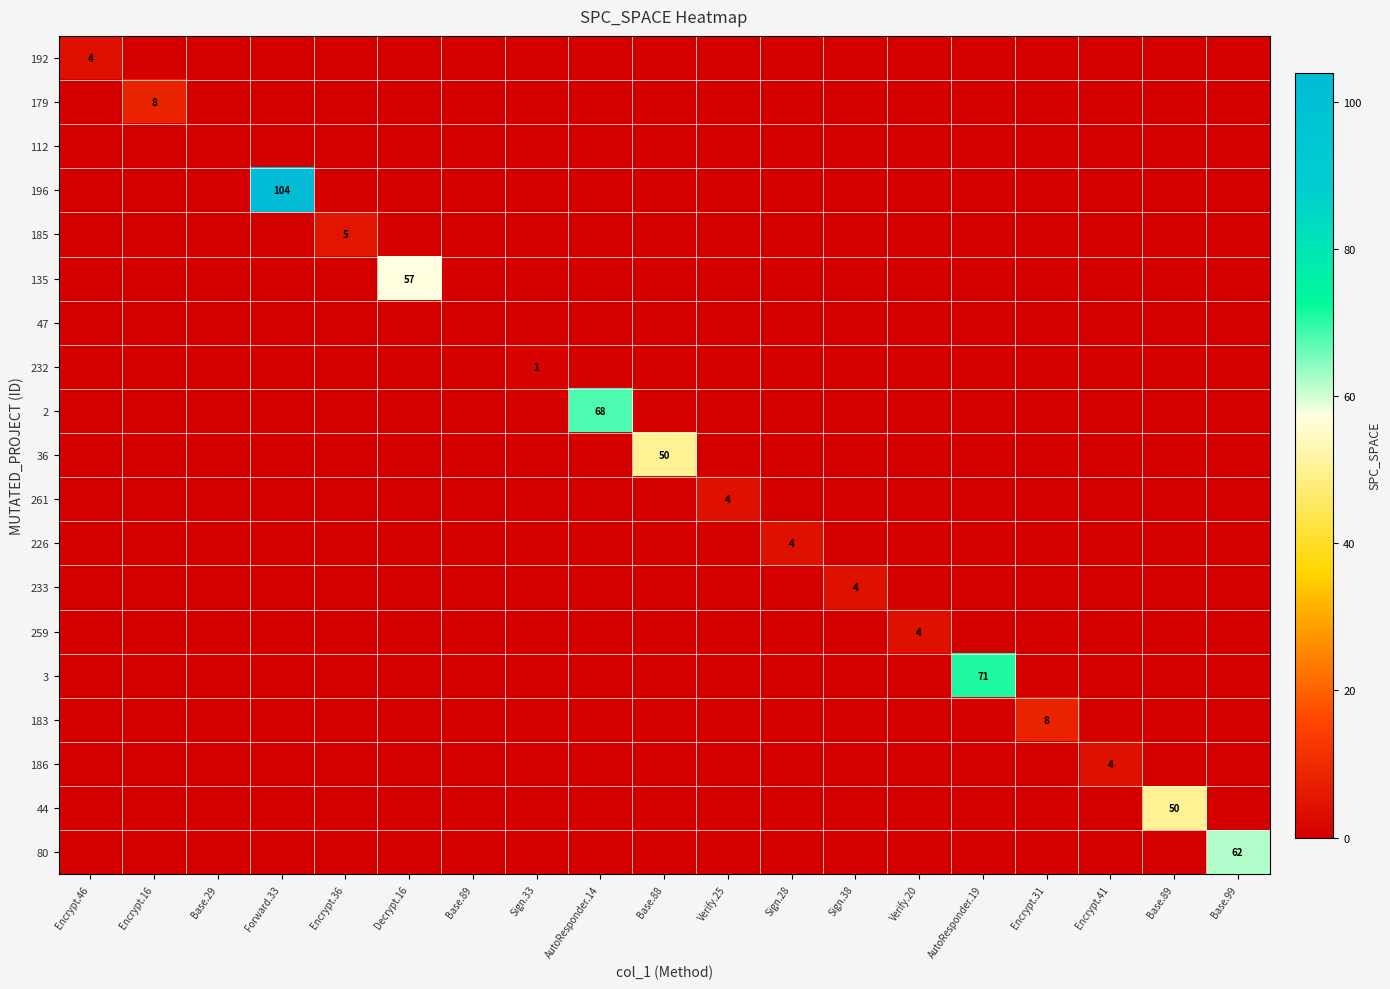

Which series has the largest total across all categories?

196